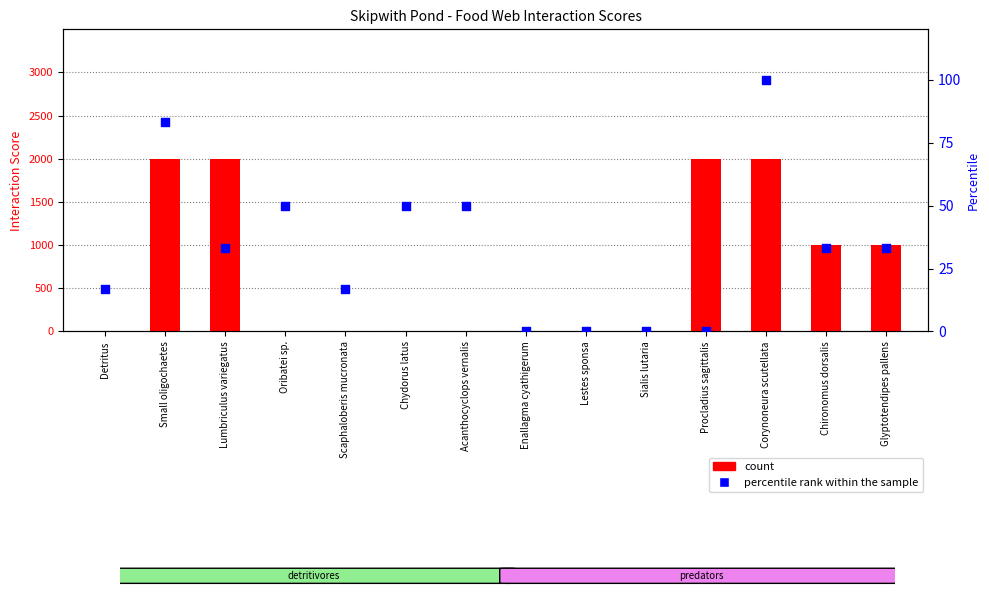

Is the value of count at Glyptotendipes pallens greater than the value of percentile rank within the sample at Lumbriculus variegatus?

No